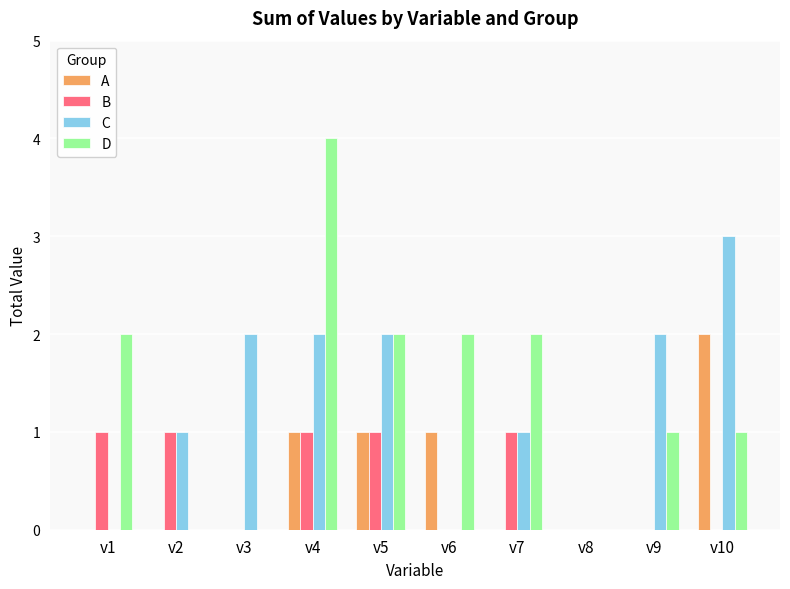

Which category has the highest value in the A series?

v10